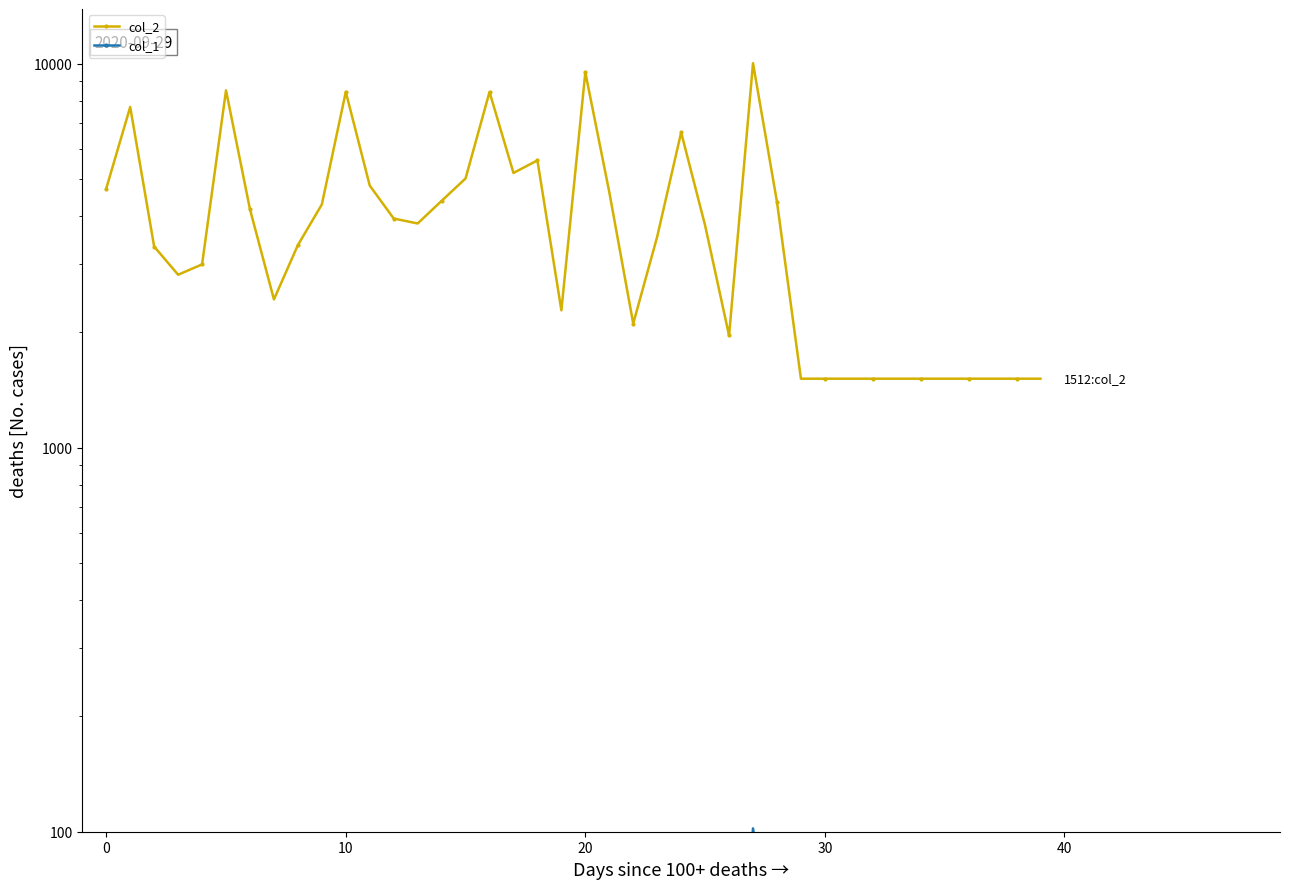

At which category is the sum across all series the highest?

27